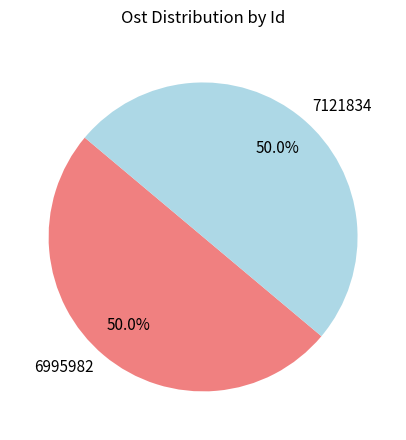

Combined, do 6995982 and 7121834 account for over 50%?

Yes